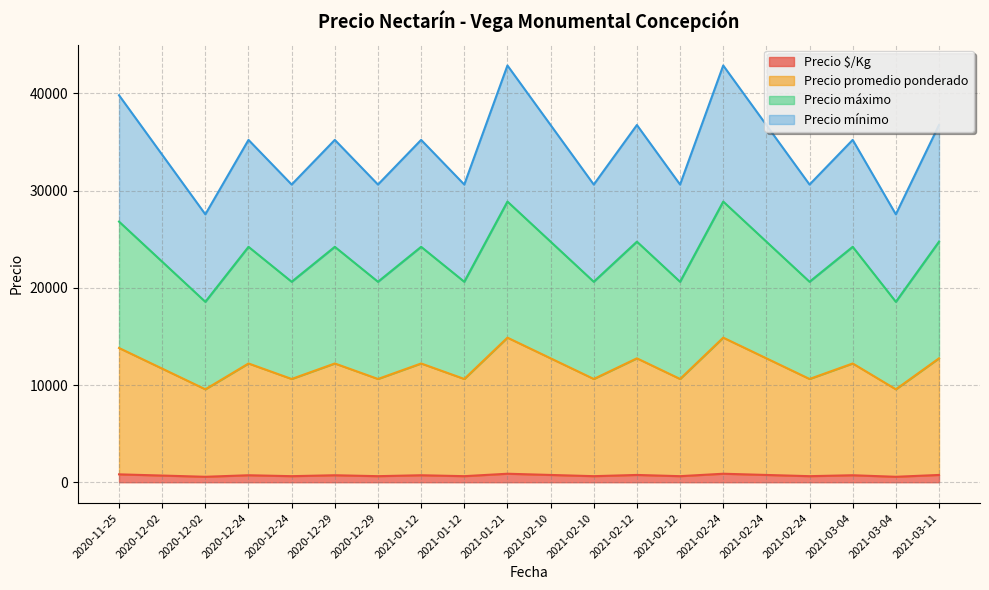

How many interior local peaks does the Precio promedio ponderado series have?

7